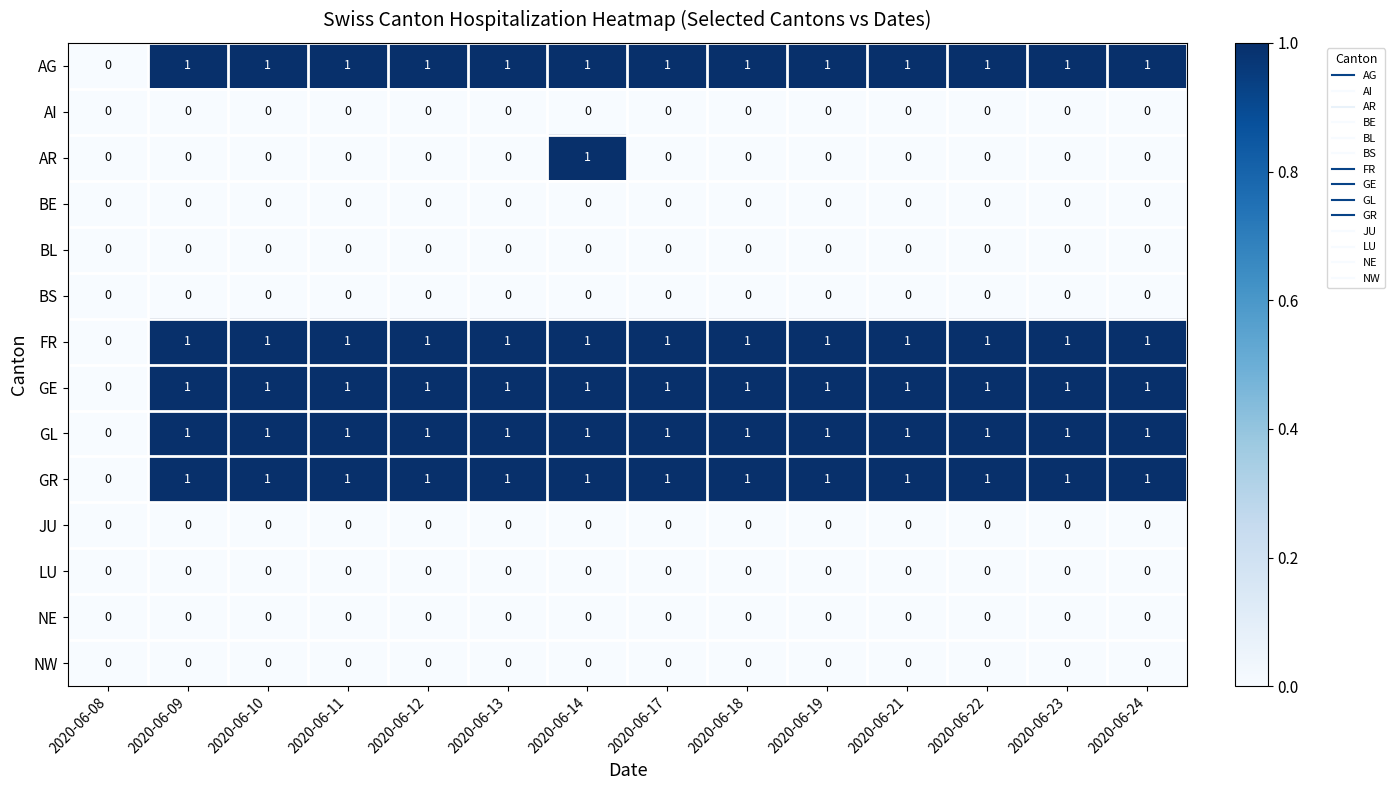

What is the total value across all series at 2020-06-21?

5